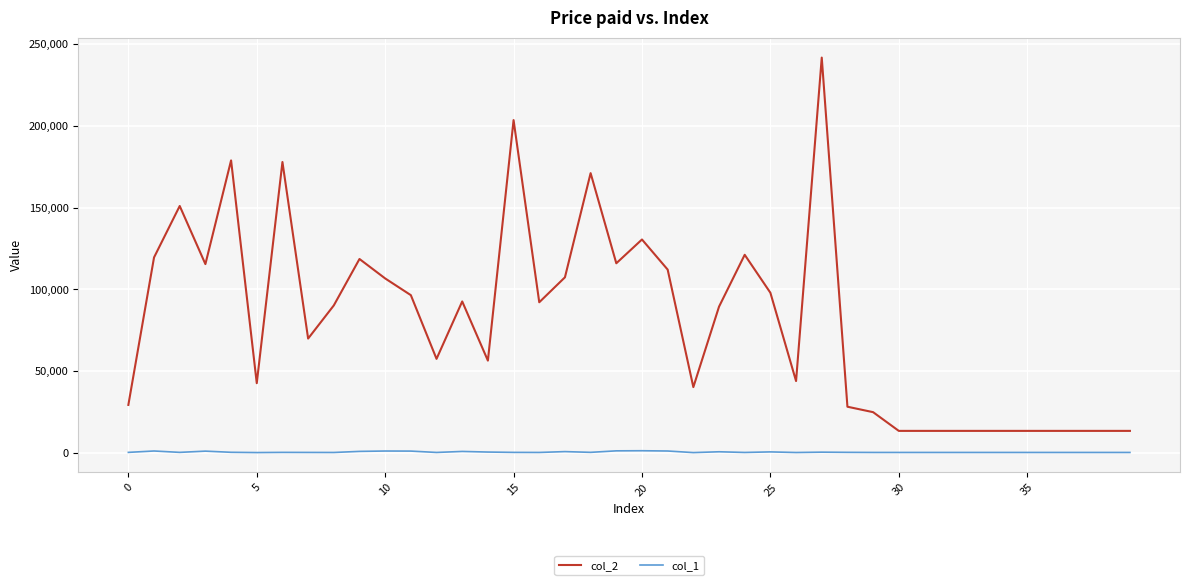

True or false: col_2 has more than 1 interior local peaks.

True